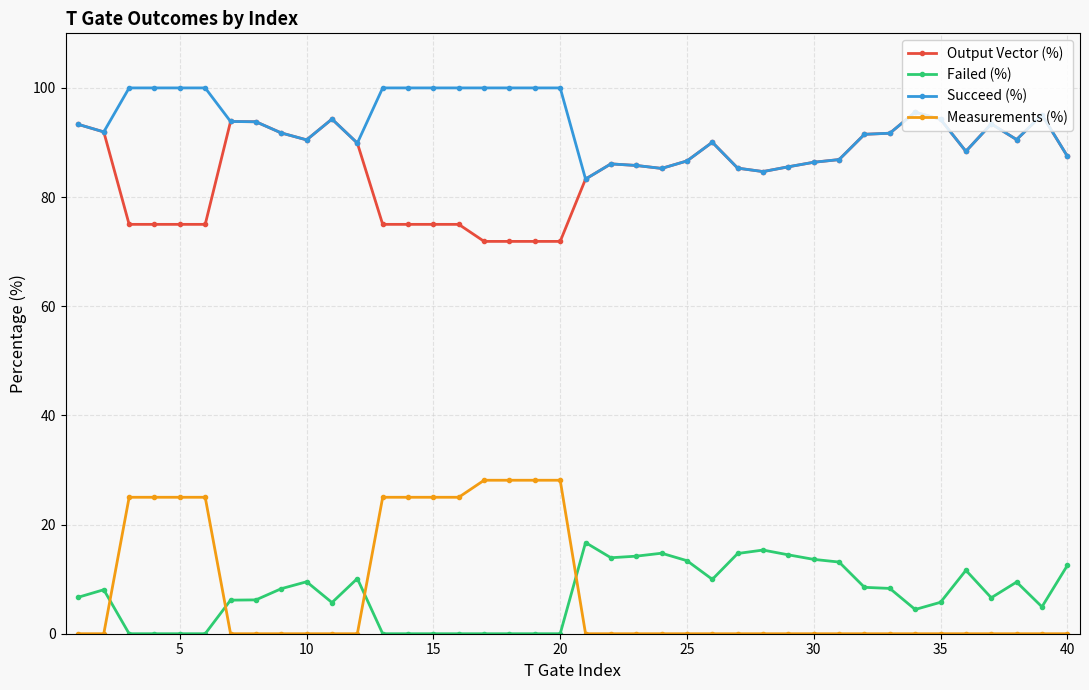

Which series has the largest total across all categories?

Succeed (%)